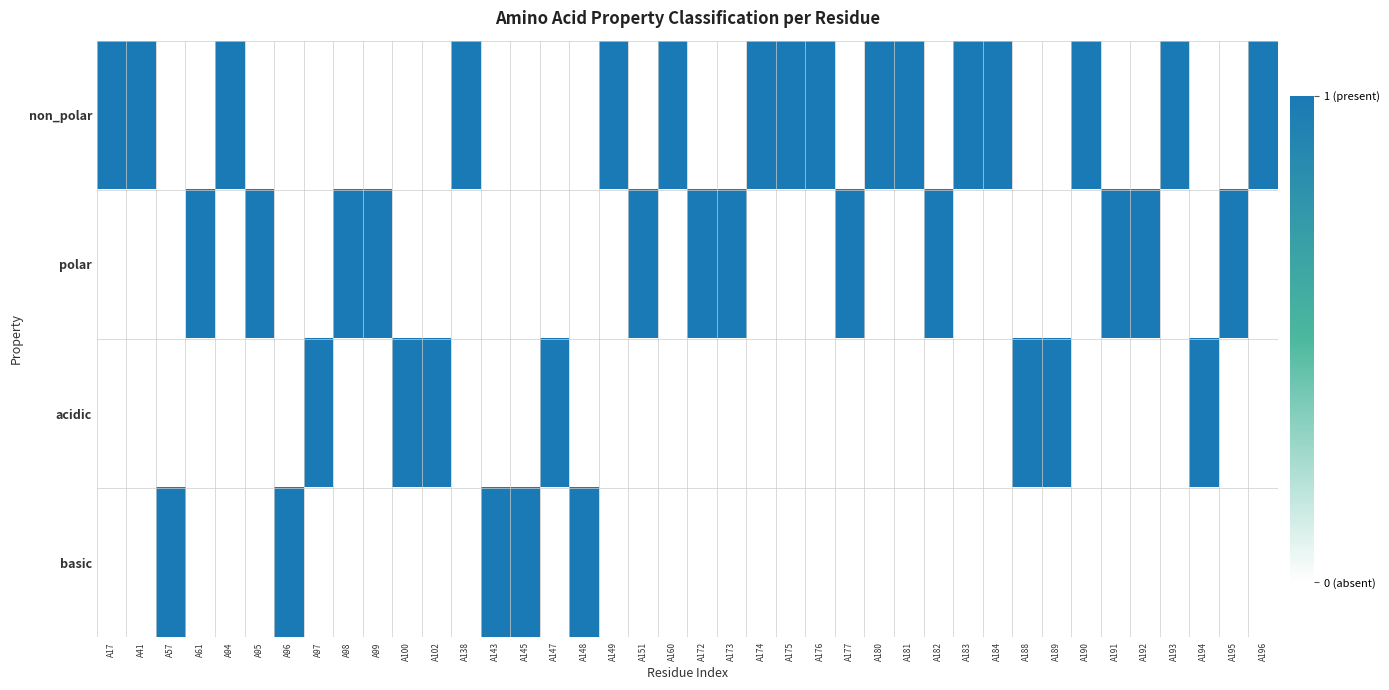

Which series has the largest range (max minus min)?

non_polar